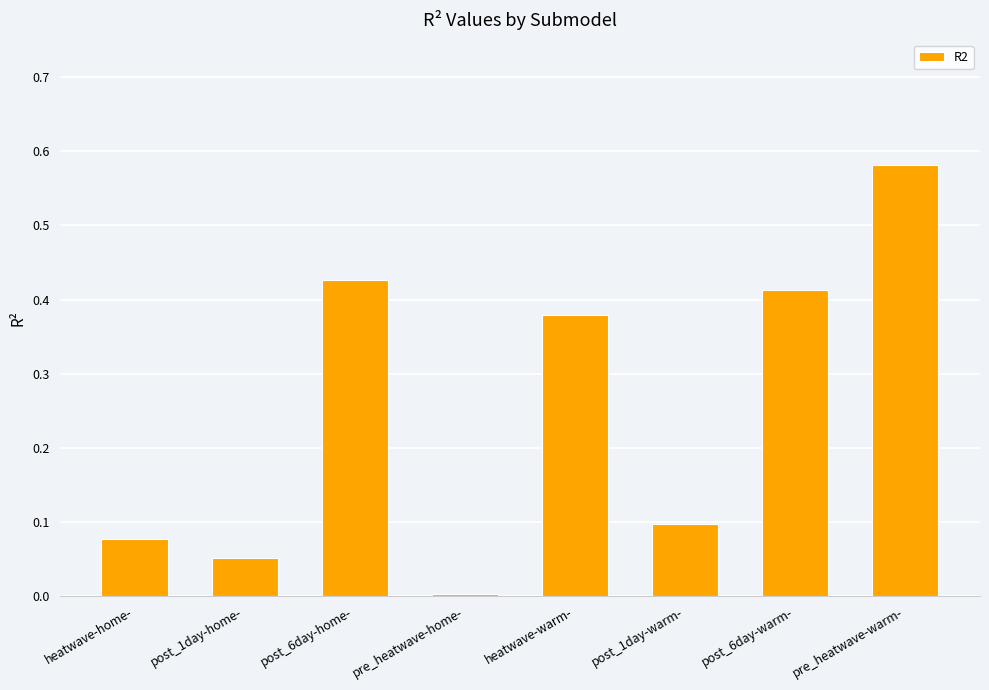

The chart shows a value of 0.1 at post_6day-warm-. True or false?

False